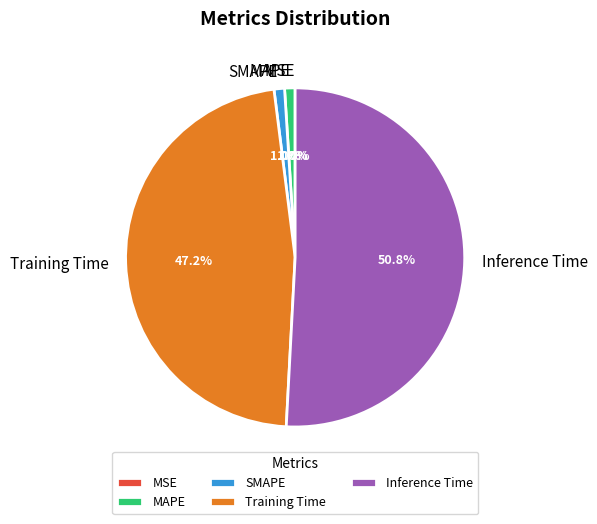

What is the majority slice?

Inference Time